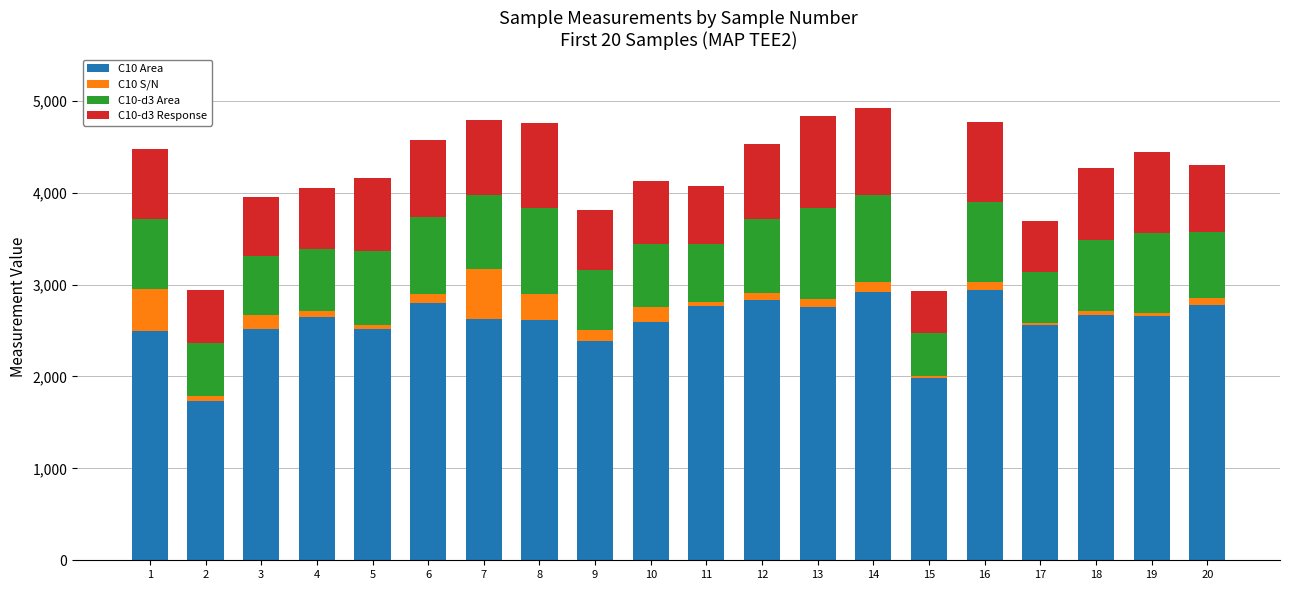

What is the difference between the maximum and minimum values in the C10 Area series?

1204.9